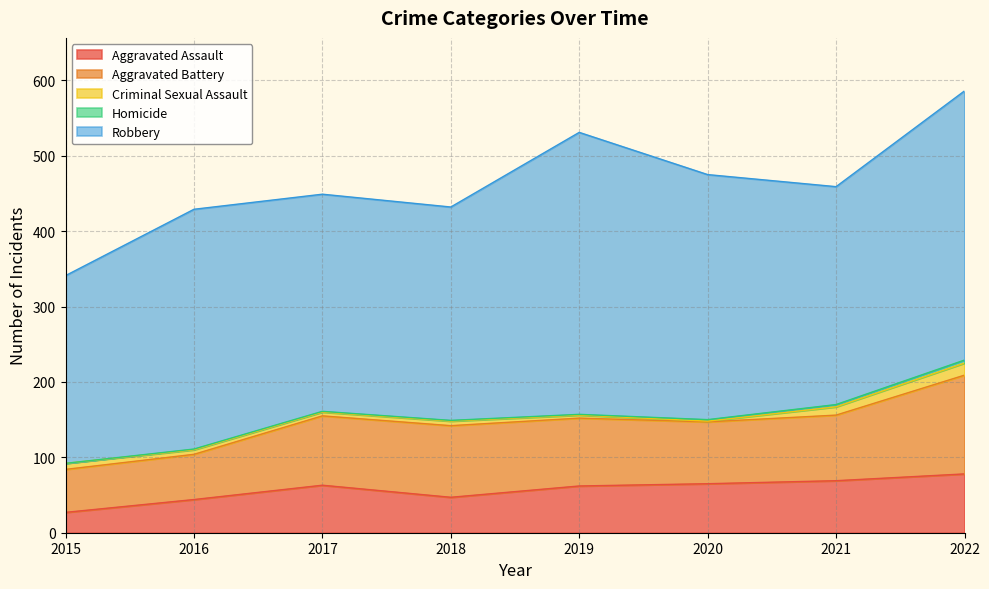

True or false: Aggravated Assault has more than 2 points higher than both neighbors.

False